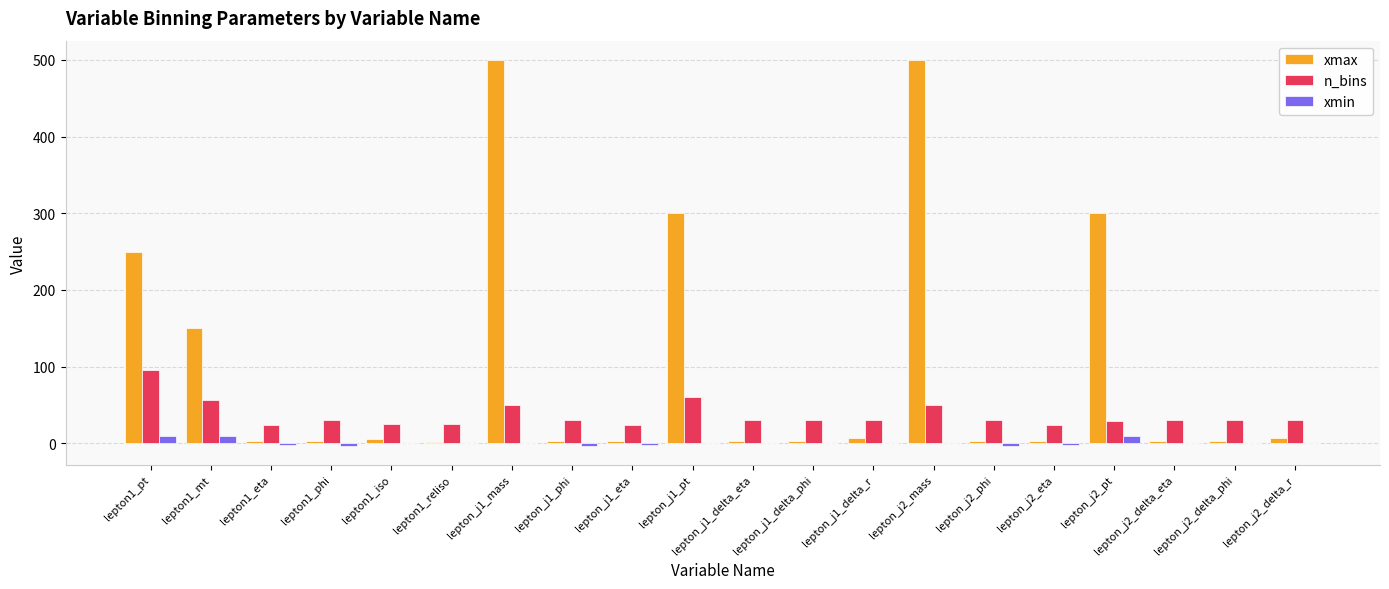

At which label does n_bins reach its peak?

lepton1_pt